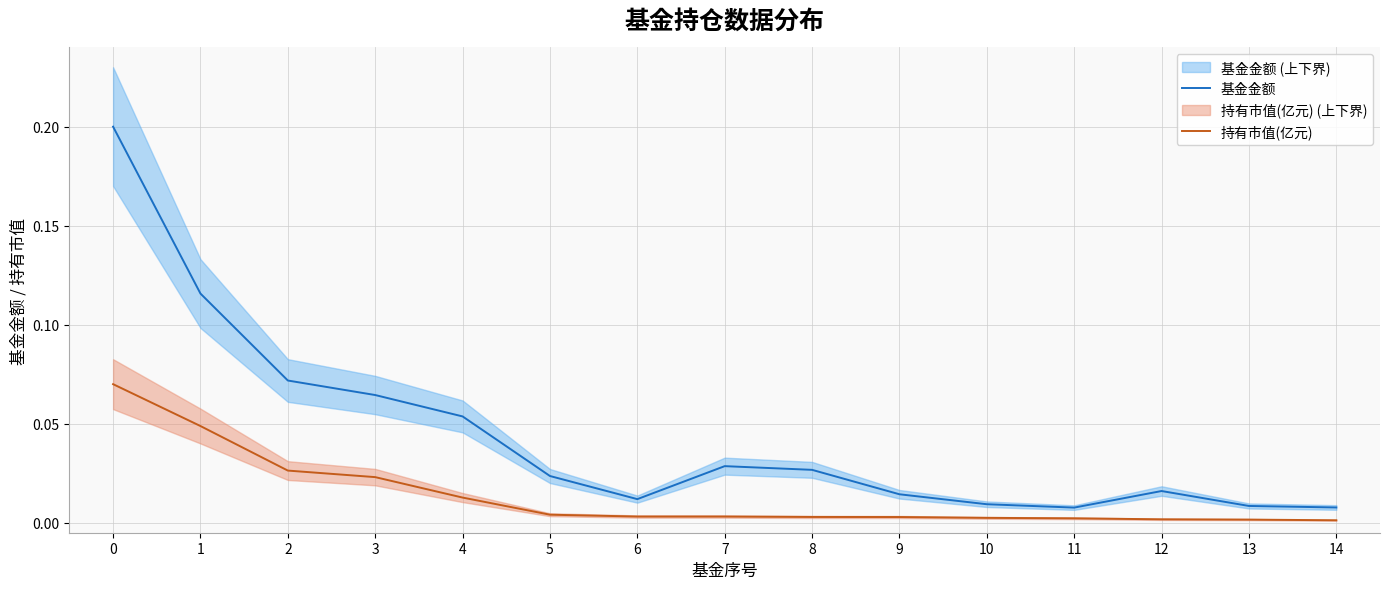

What are all the series names shown in the legend?

基金金额, 持有市值(亿元)